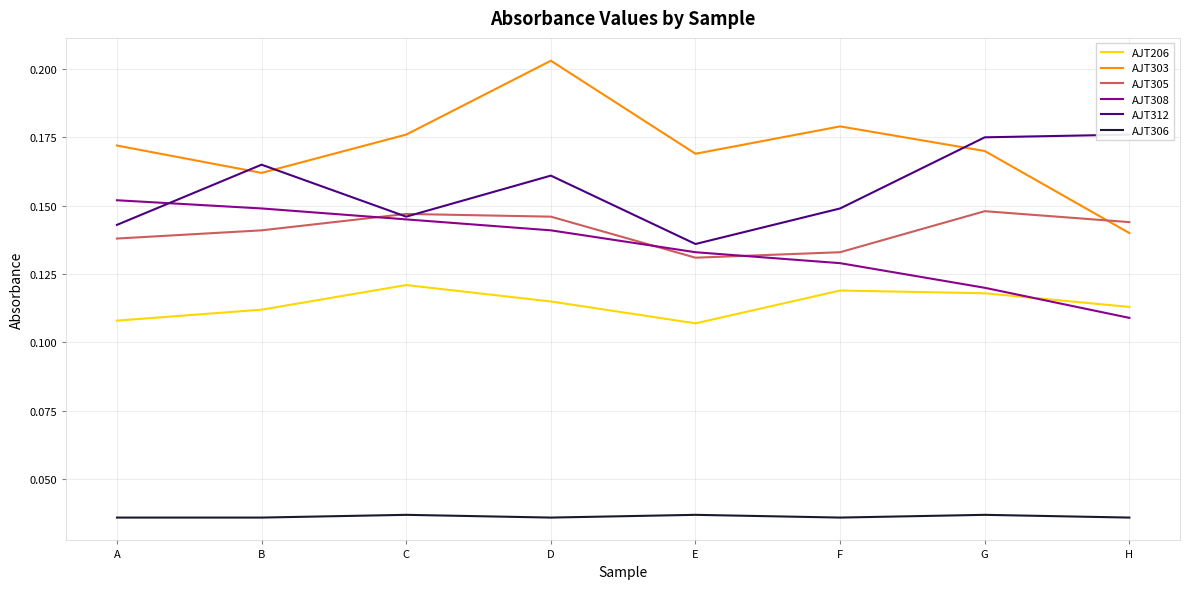

Does the chart have visible grid lines?

Yes